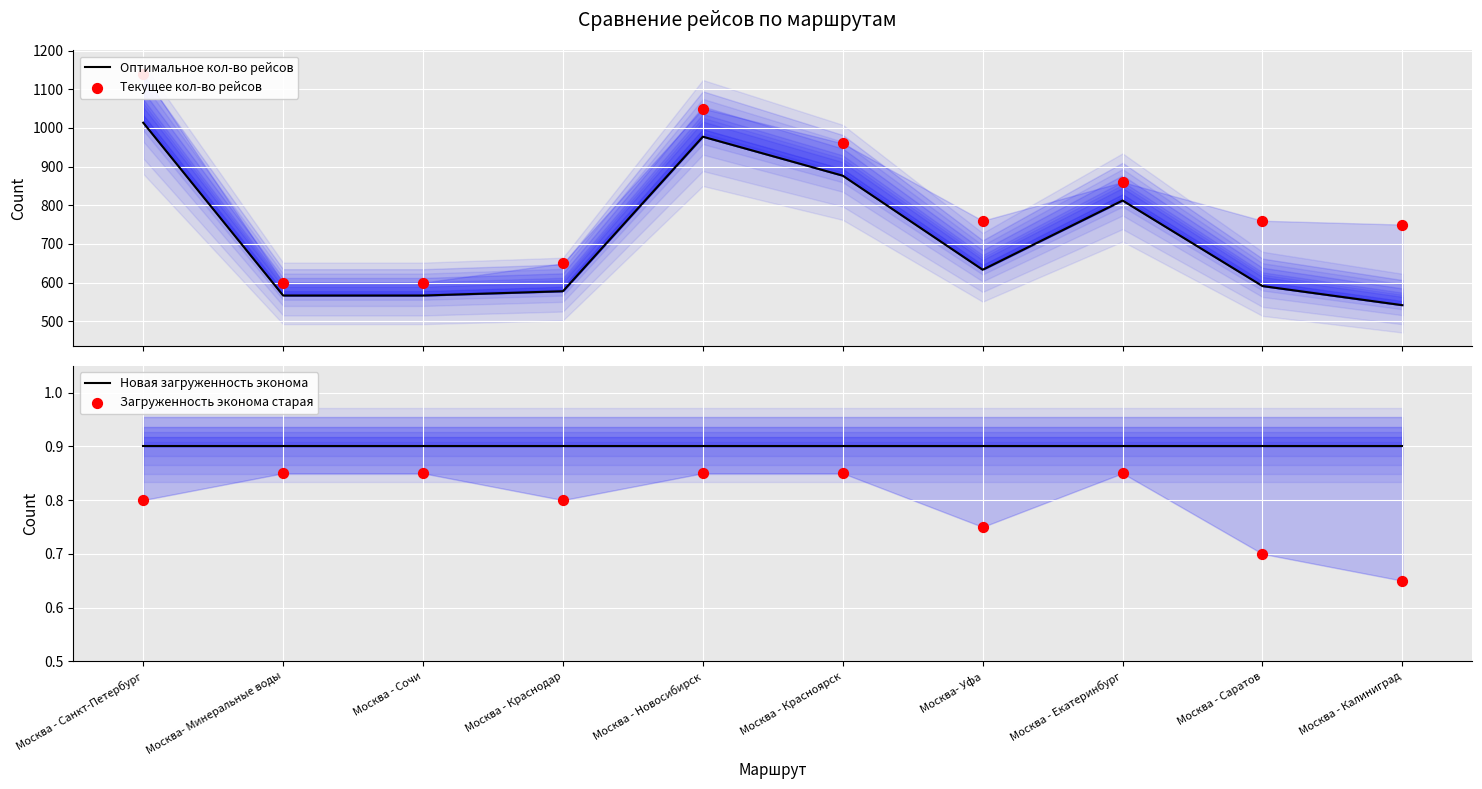

Is the value of Текущее кол-во рейсов at Москва - Саратов greater than the value of Оптимальное кол-во рейсов at Москва - Калиниград?

Yes